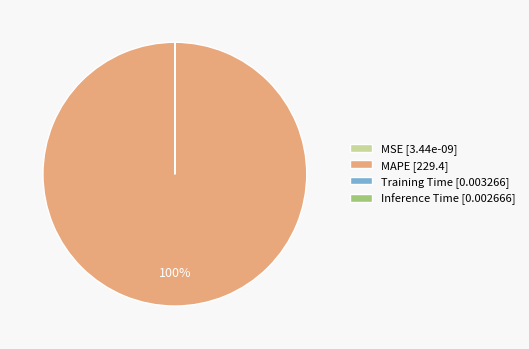

To the nearest percent, what is the difference between the largest and smallest slice percentages?

100%